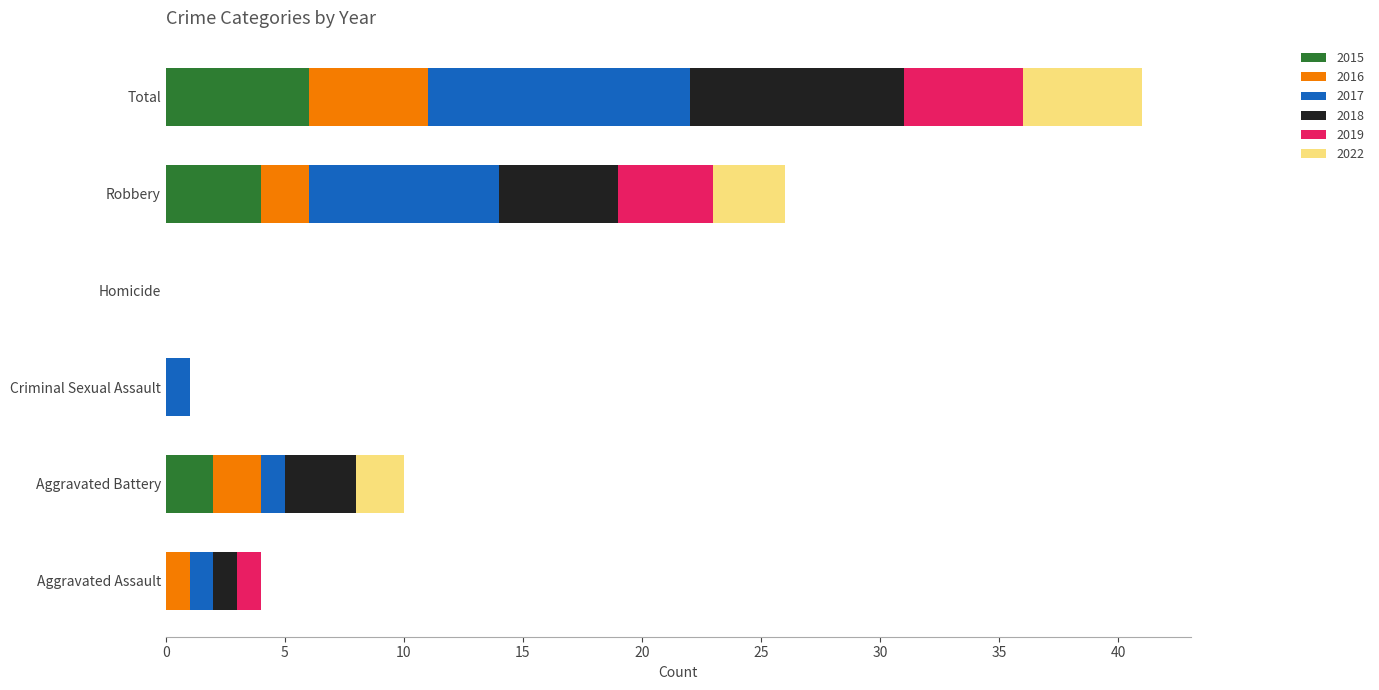

Is it true that 2015 equals -3 at Homicide?

False